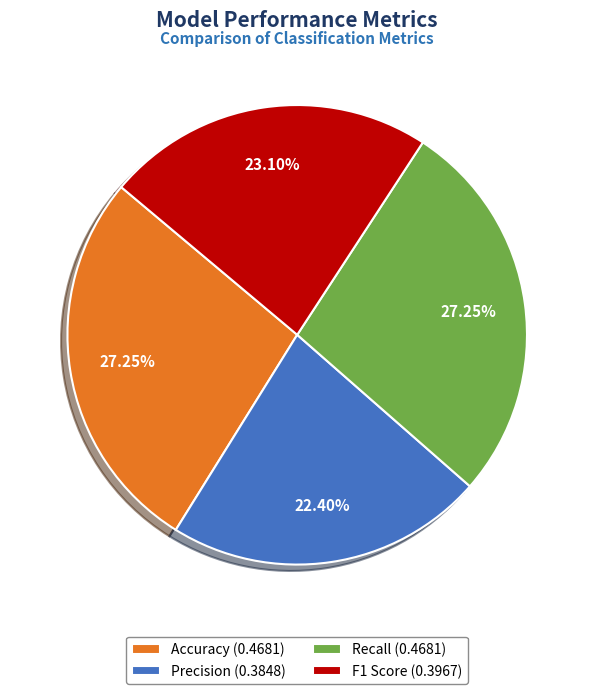

Is the sum of Recall (0.4681) and Accuracy (0.4681) greater than half?

Yes